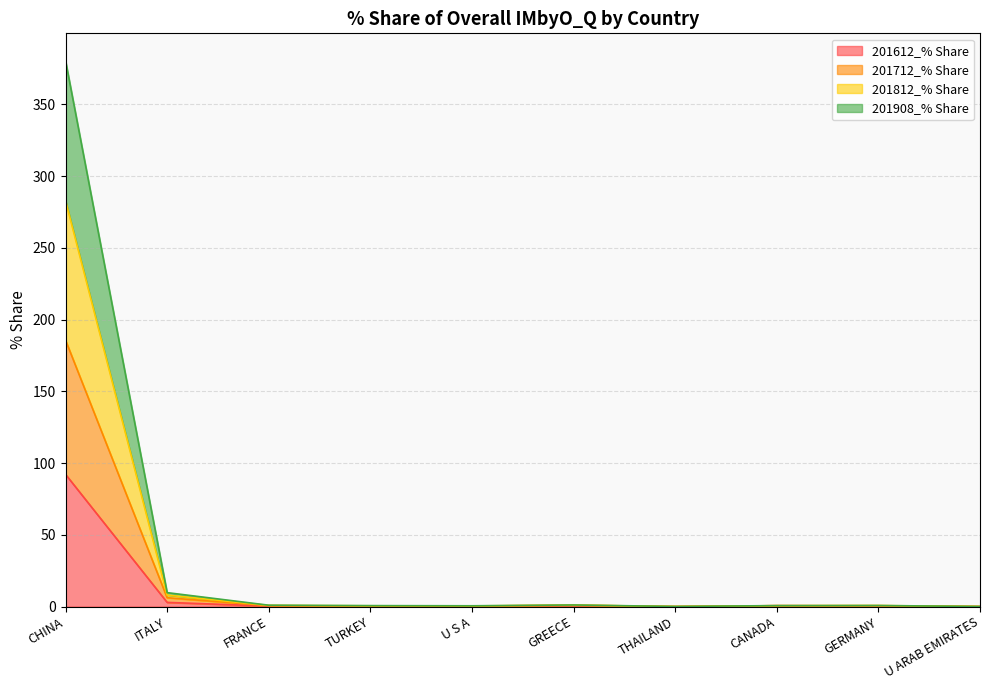

What is the sum of all 201612_% Share values?

97.3